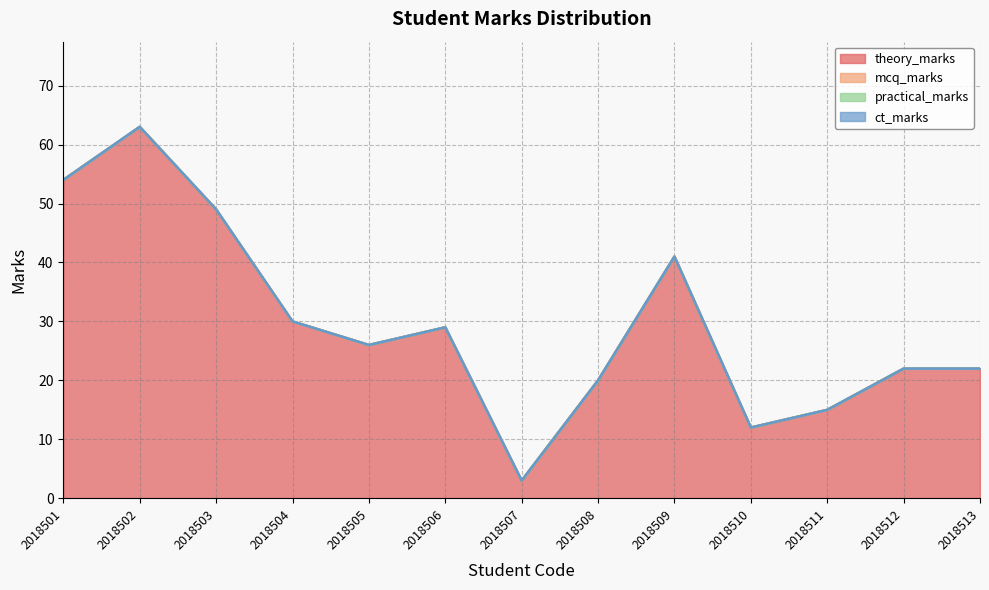

At which label does mcq_marks reach its minimum?

2018501